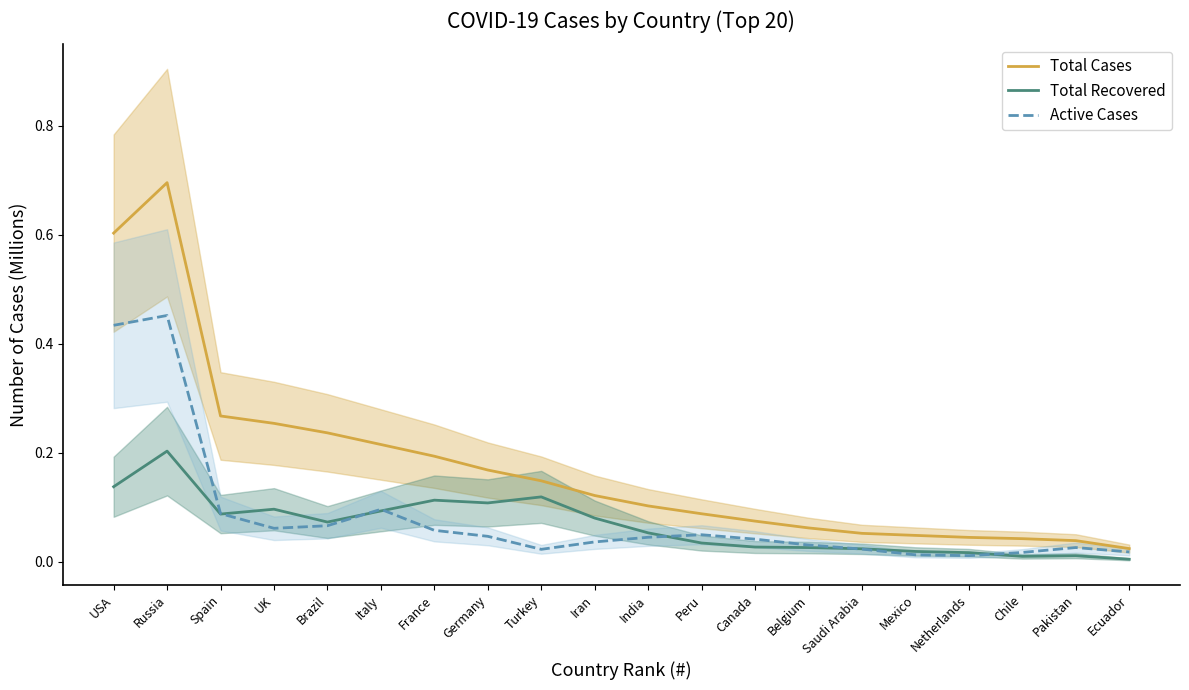

What value does the Active Cases series have at Russia?

0.5